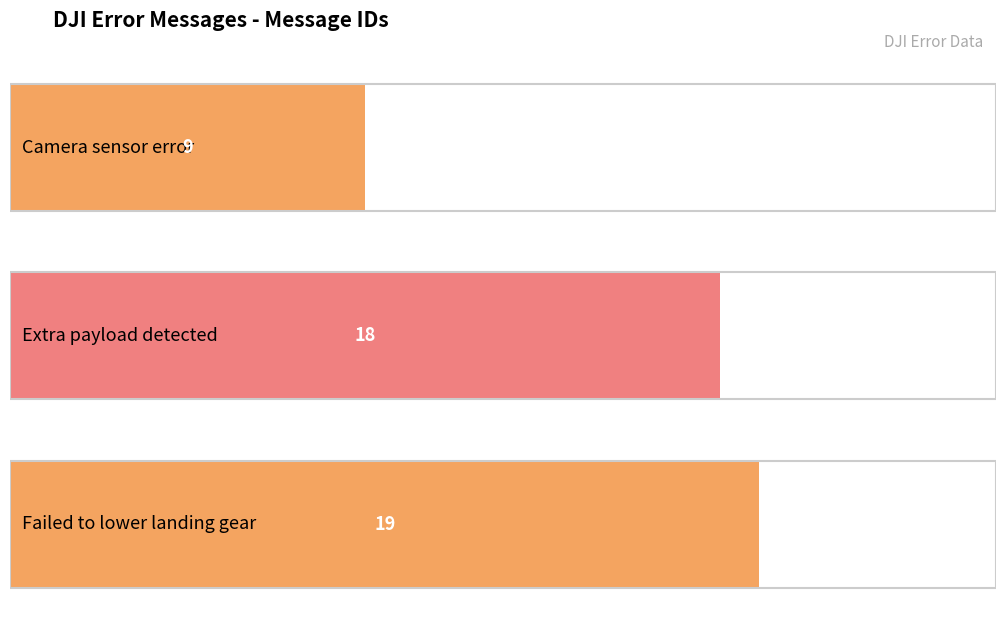

Approximately how many times larger is the value at Extra payload detected compared to Camera sensor error?

2.0